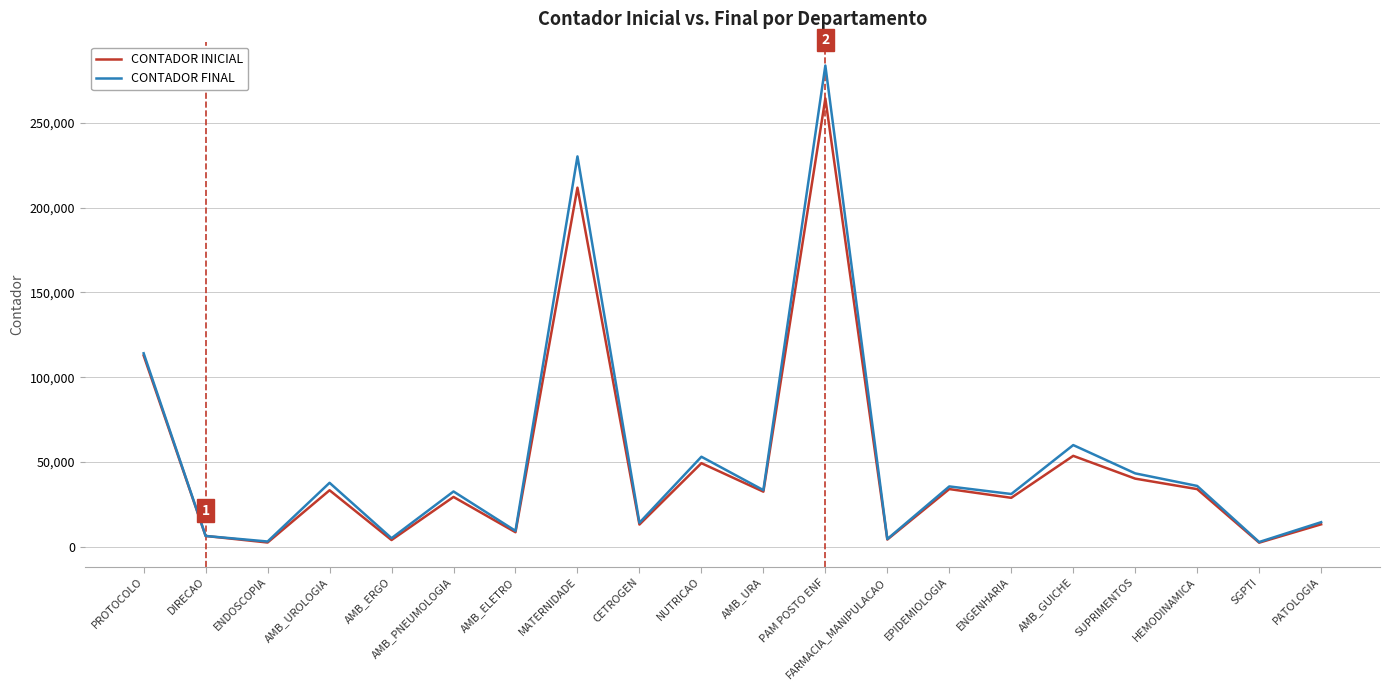

Rank the series by their maximum value, from lowest to highest.

CONTADOR INICIAL, CONTADOR FINAL